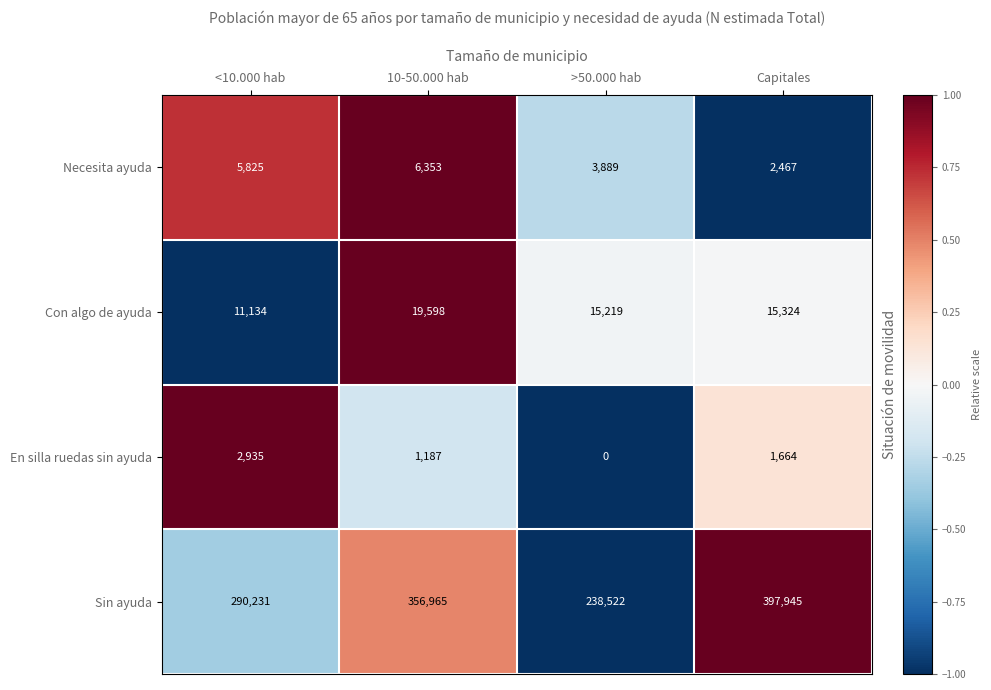

Count the Sin ayuda values in the range 290231 to 397945.

3